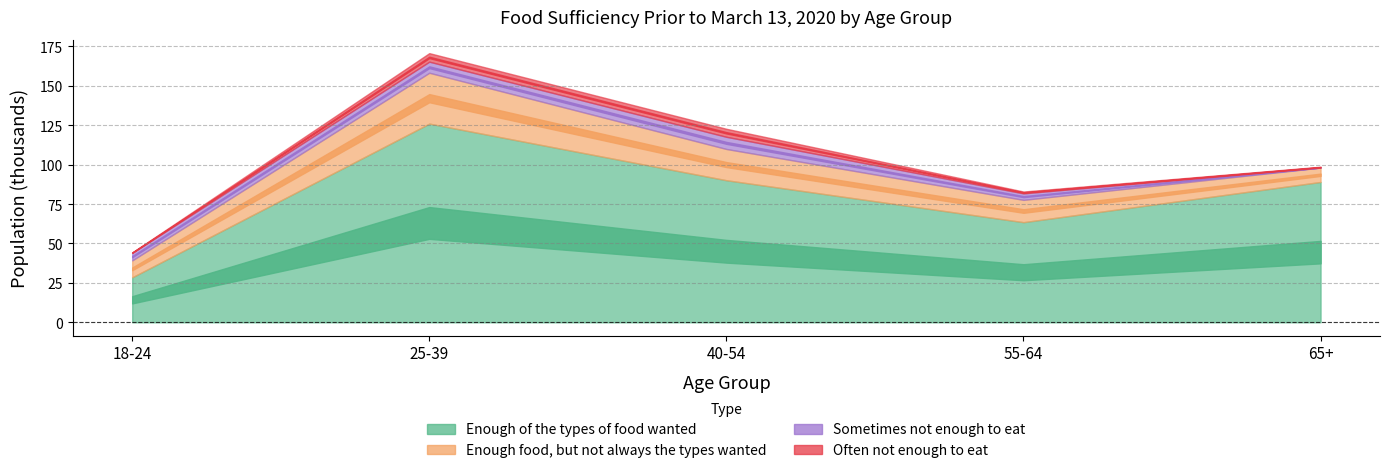

True or false: Enough food, but not always the types wanted and Often not enough to eat intersect in this chart.

False